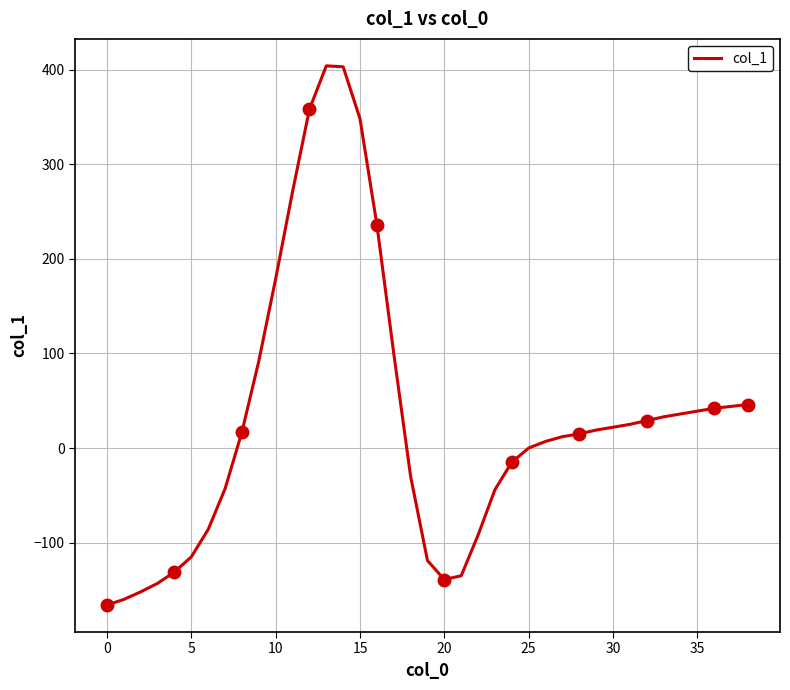

Is it true that the value at 28 is 4?

False